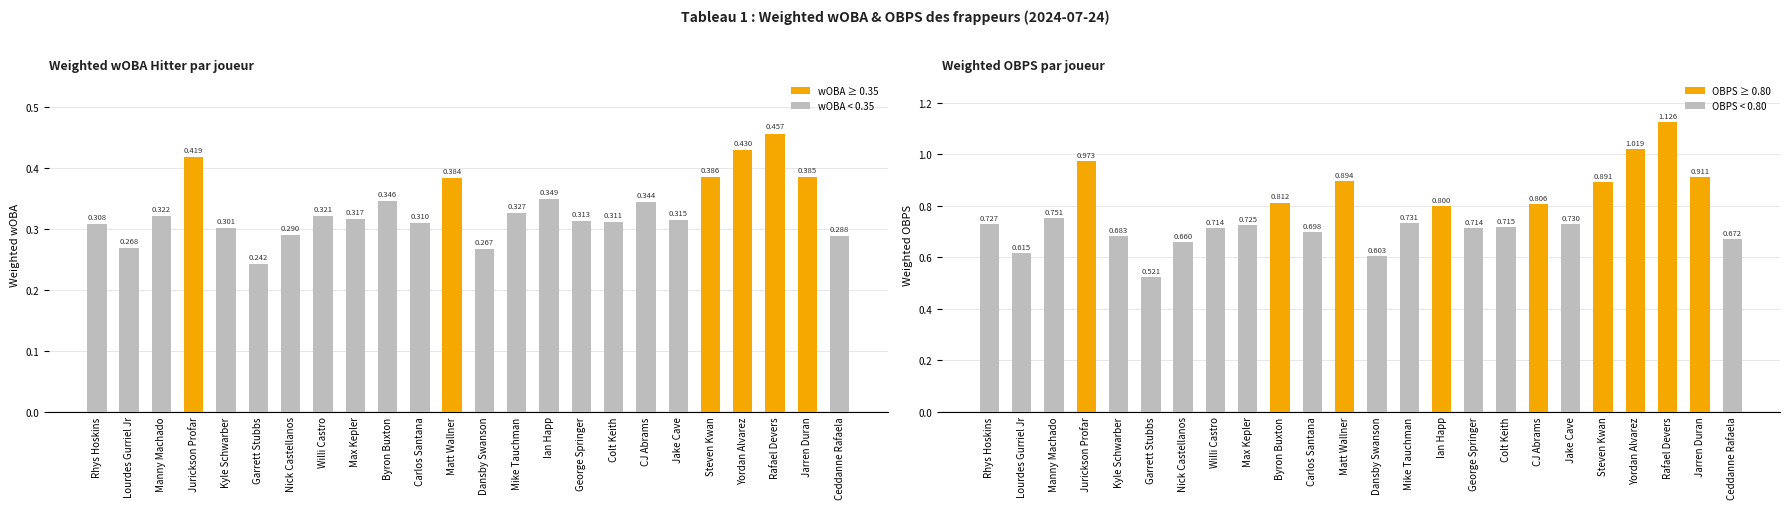

Is it true that Weighted OBPS equals 0.8 at Ian Happ?

True